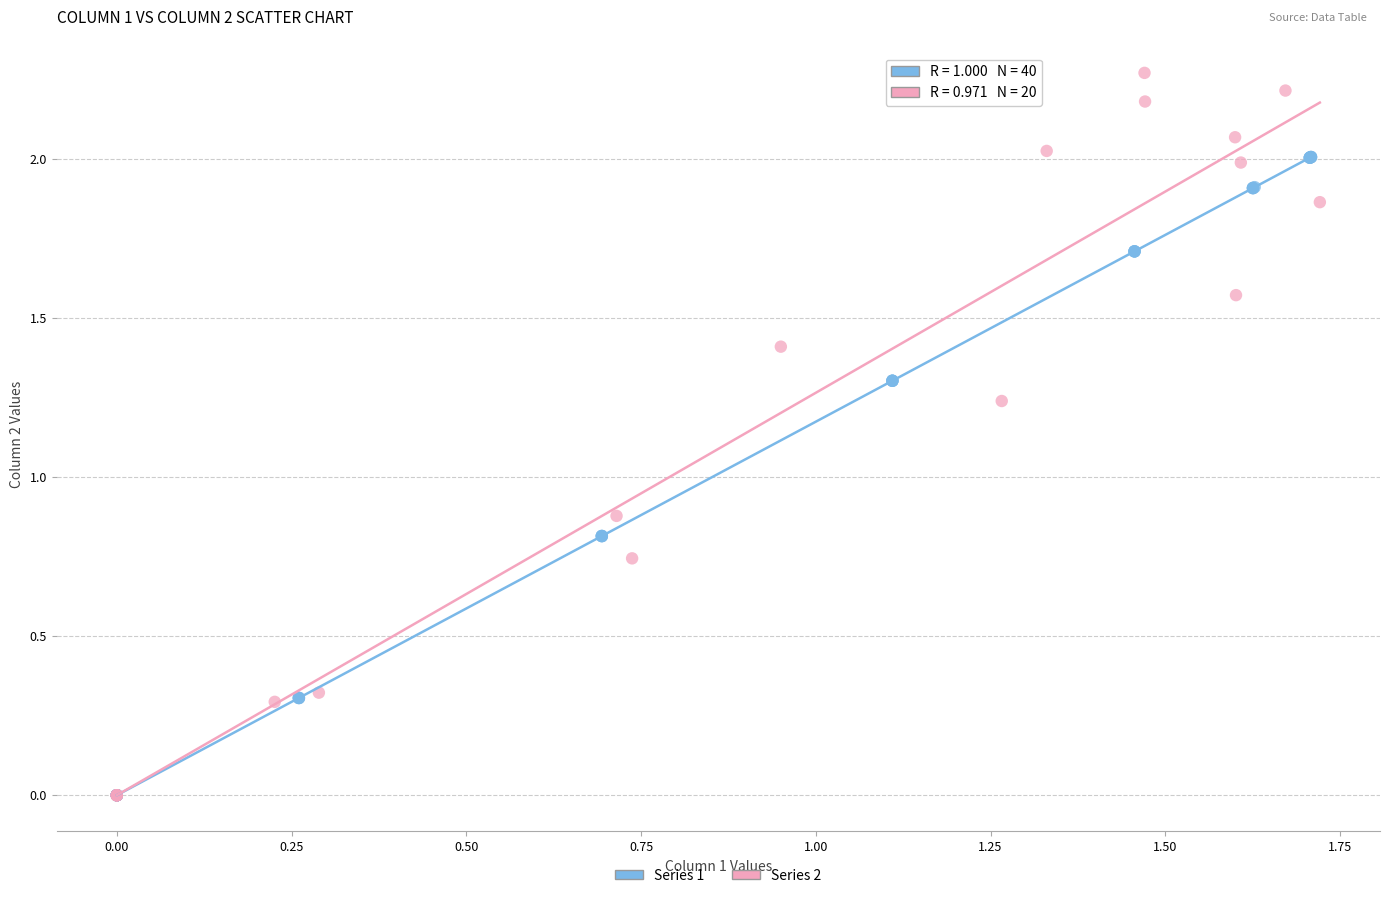

Which series contains the highest Y value?

Series 2